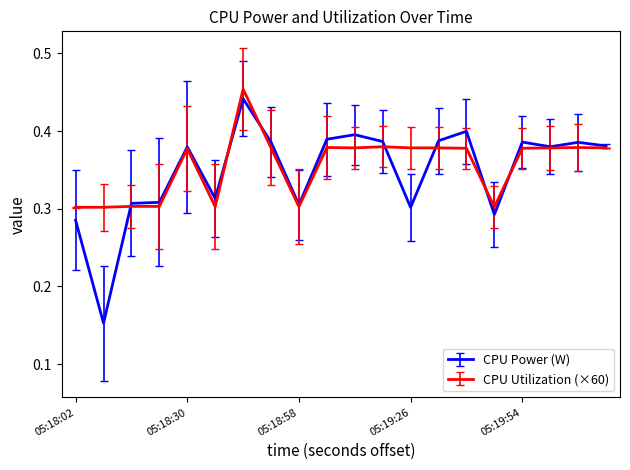

Which series has the widest spread of values?

CPU Power (W)